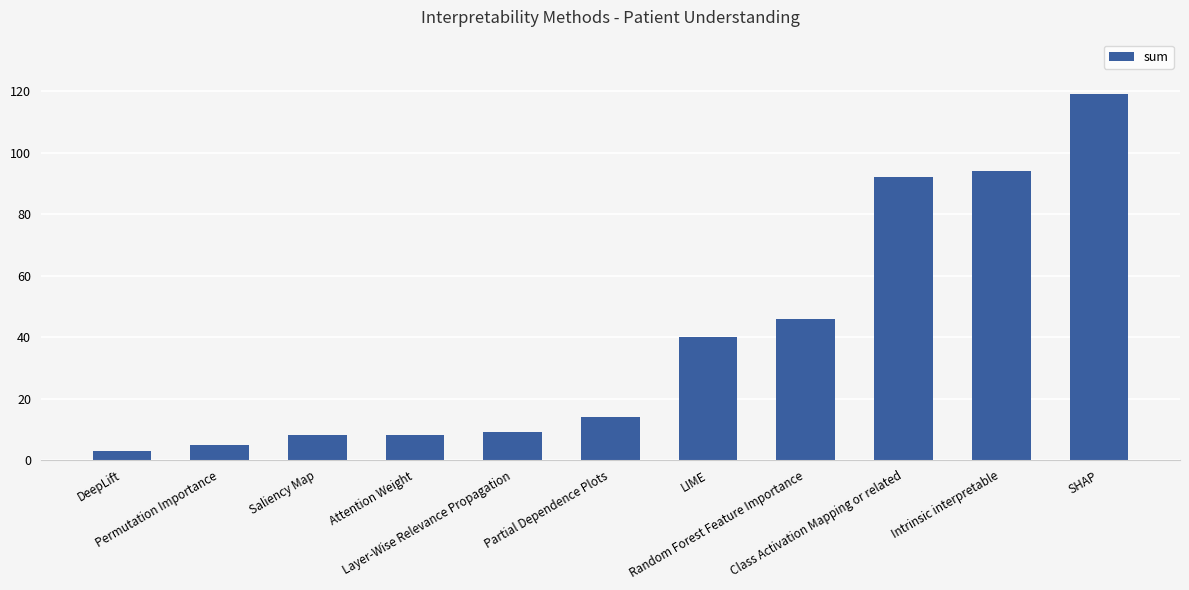

At which label is the value closest to 61?

Random Forest Feature Importance